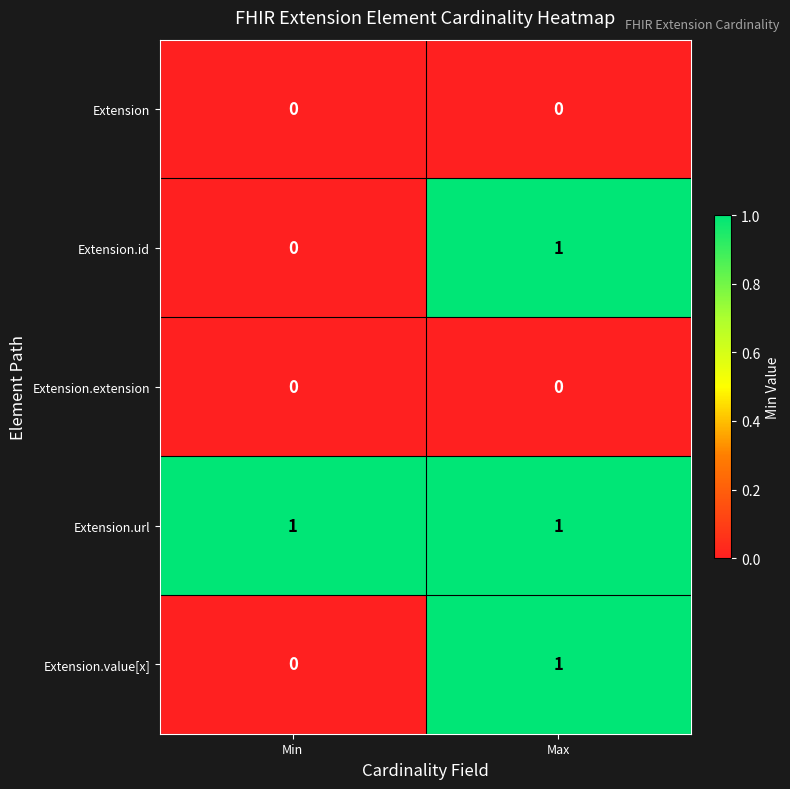

At which label is Extension.value[x] closest to 0?

Min